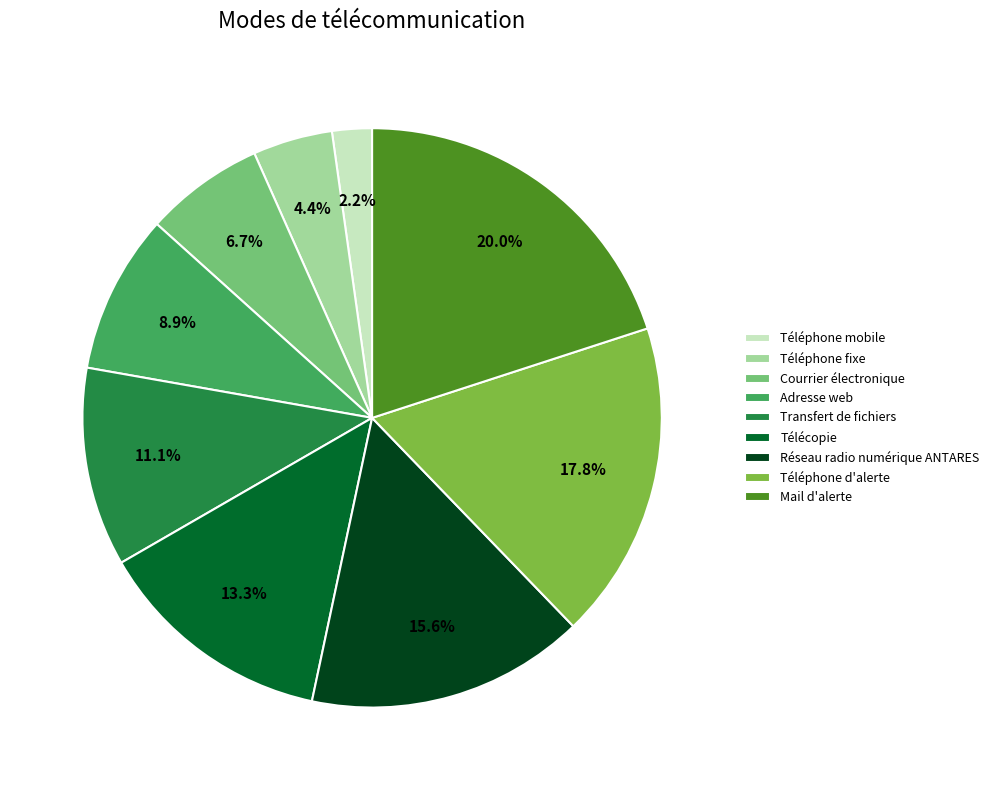

Count the number of slices in the pie.

9